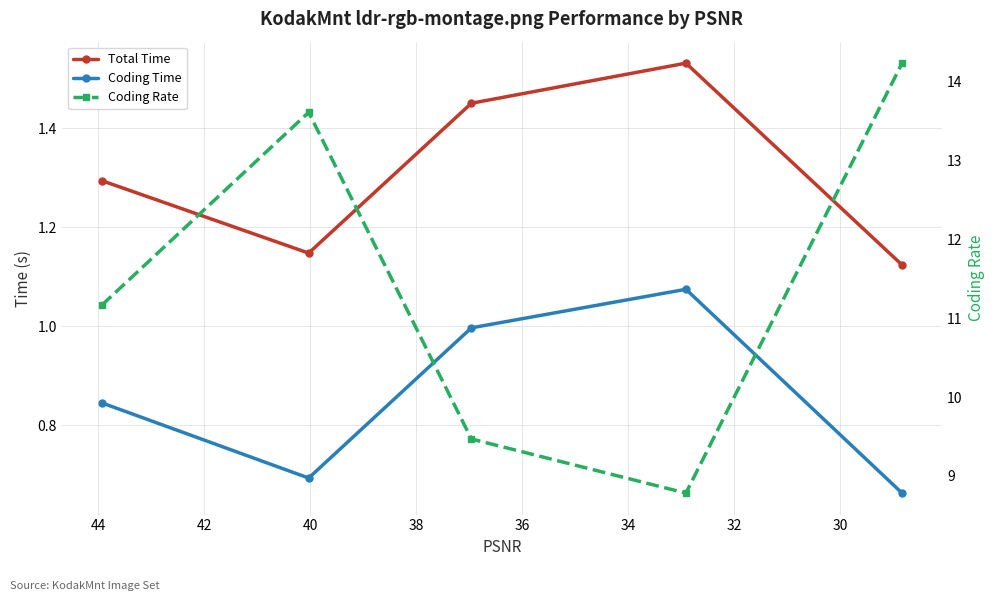

What is the difference between the maximum and minimum values in the Total Time series?

0.4